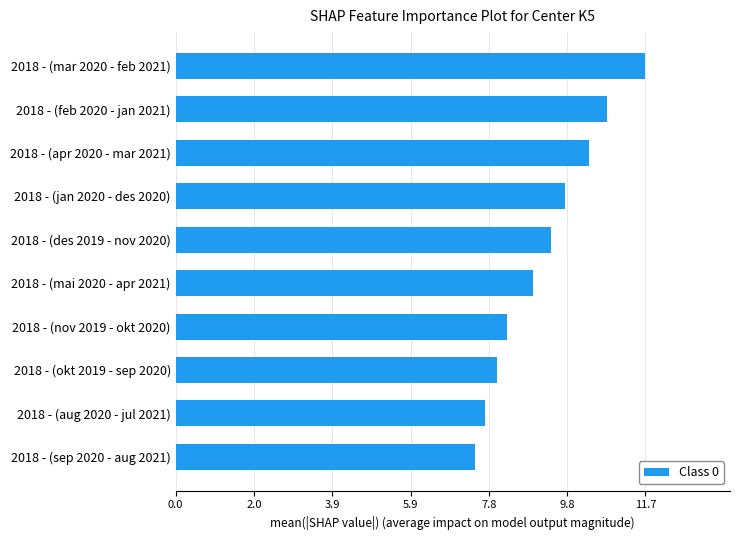

Reading bottom to top, extract all data points from this chart.

7.5	7.7	8.0	8.3	8.9	9.3	9.7	10.3	10.7	11.7